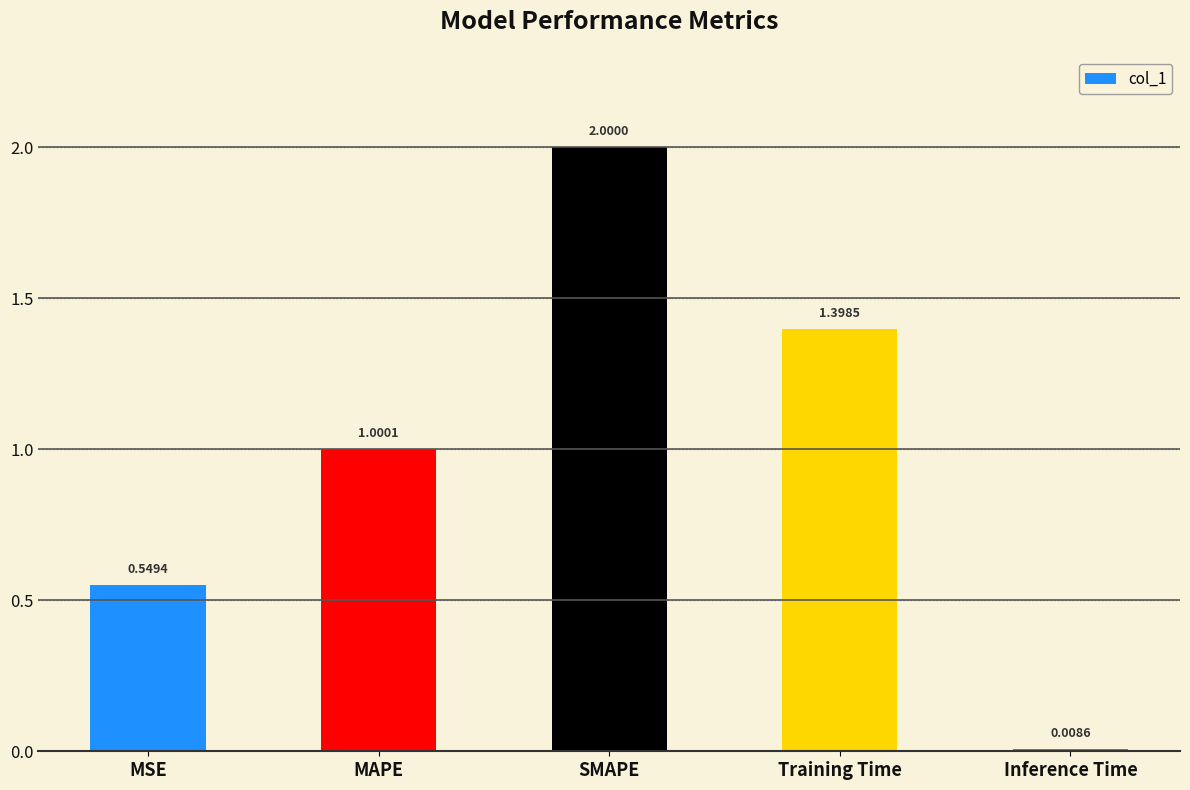

What is the difference between the second highest and minimum values?

1.4